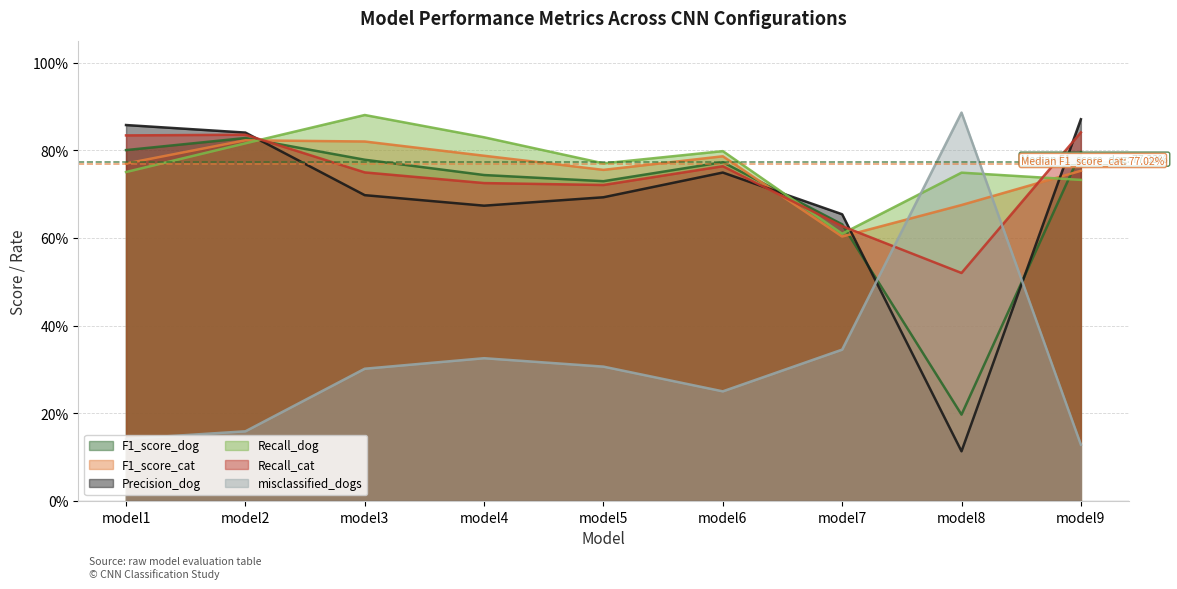

Between model4 and model9, which series saw the biggest shift?

misclassified_dogs